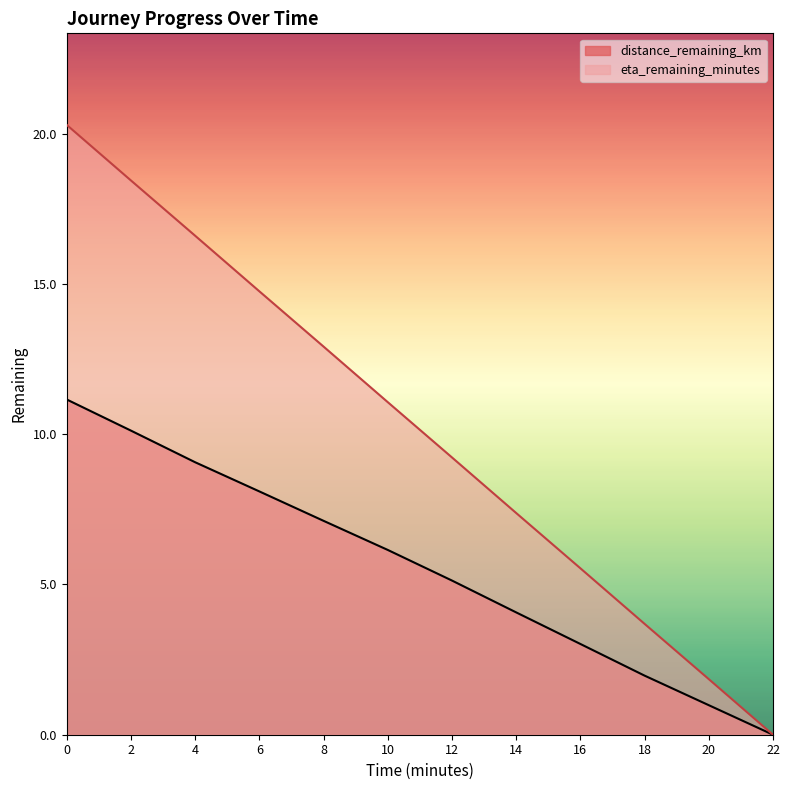

How many values in eta_remaining_minutes are above zero?

11